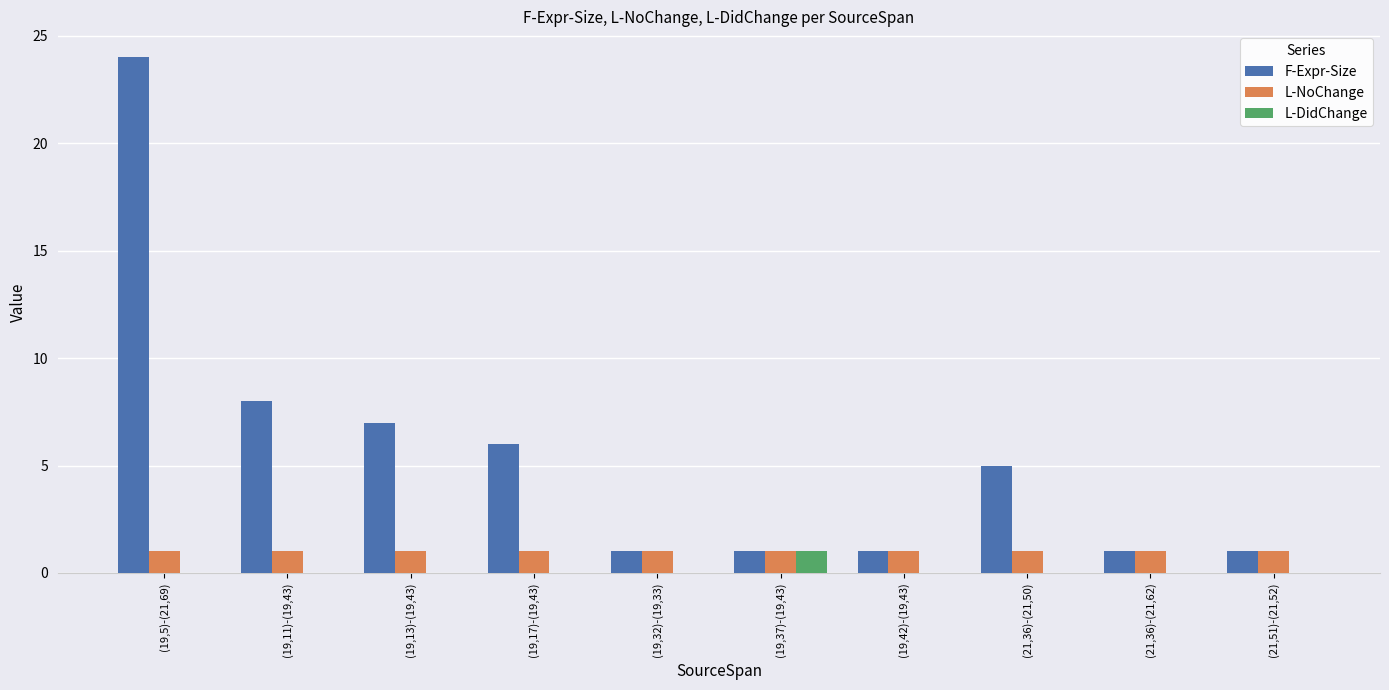

What is the sum of all L-NoChange values?

10